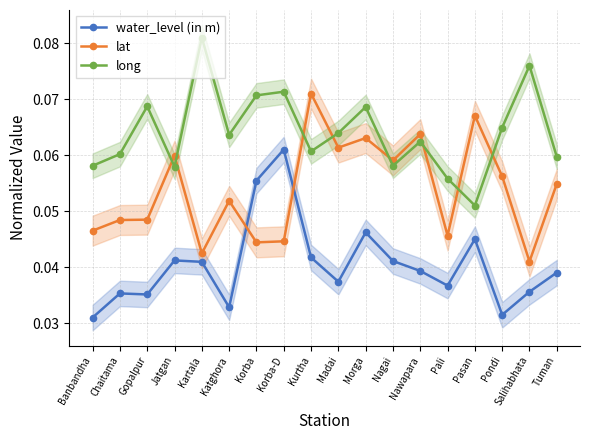

What is the maximum value for water_level (in m)?

0.1